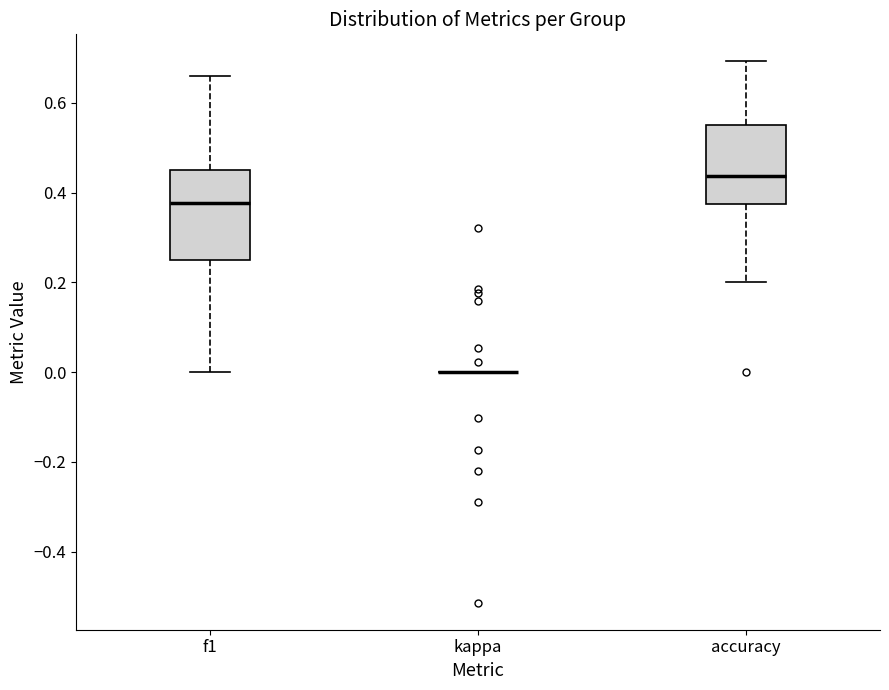

Where is the upper edge of the box for f1 on the y-axis? The values are not printed on the chart, so give them approximately, as read against the axis.

0.46